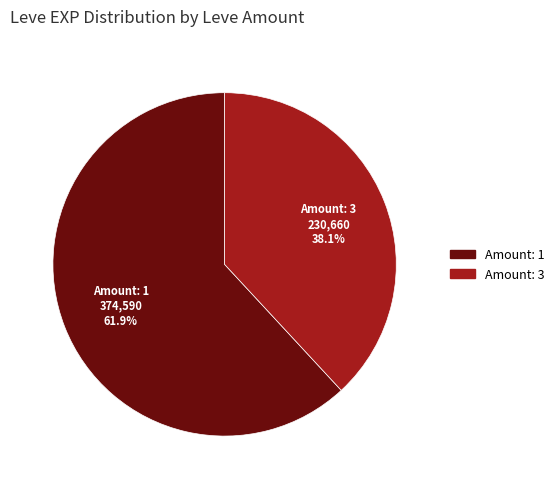

To the nearest percent, what is the average slice percentage?

50%